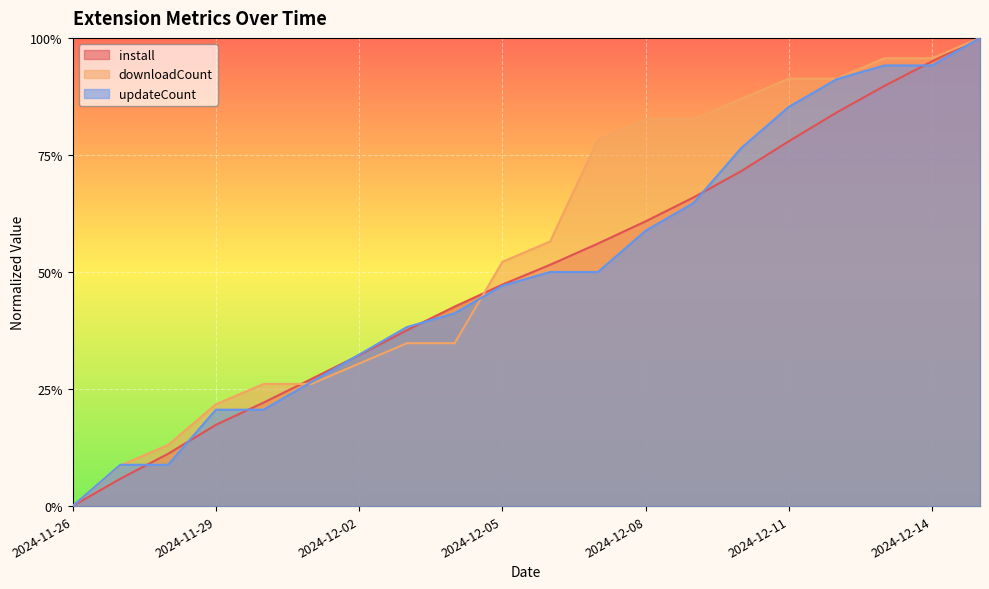

What is the maximum value shown in the chart?

1.0